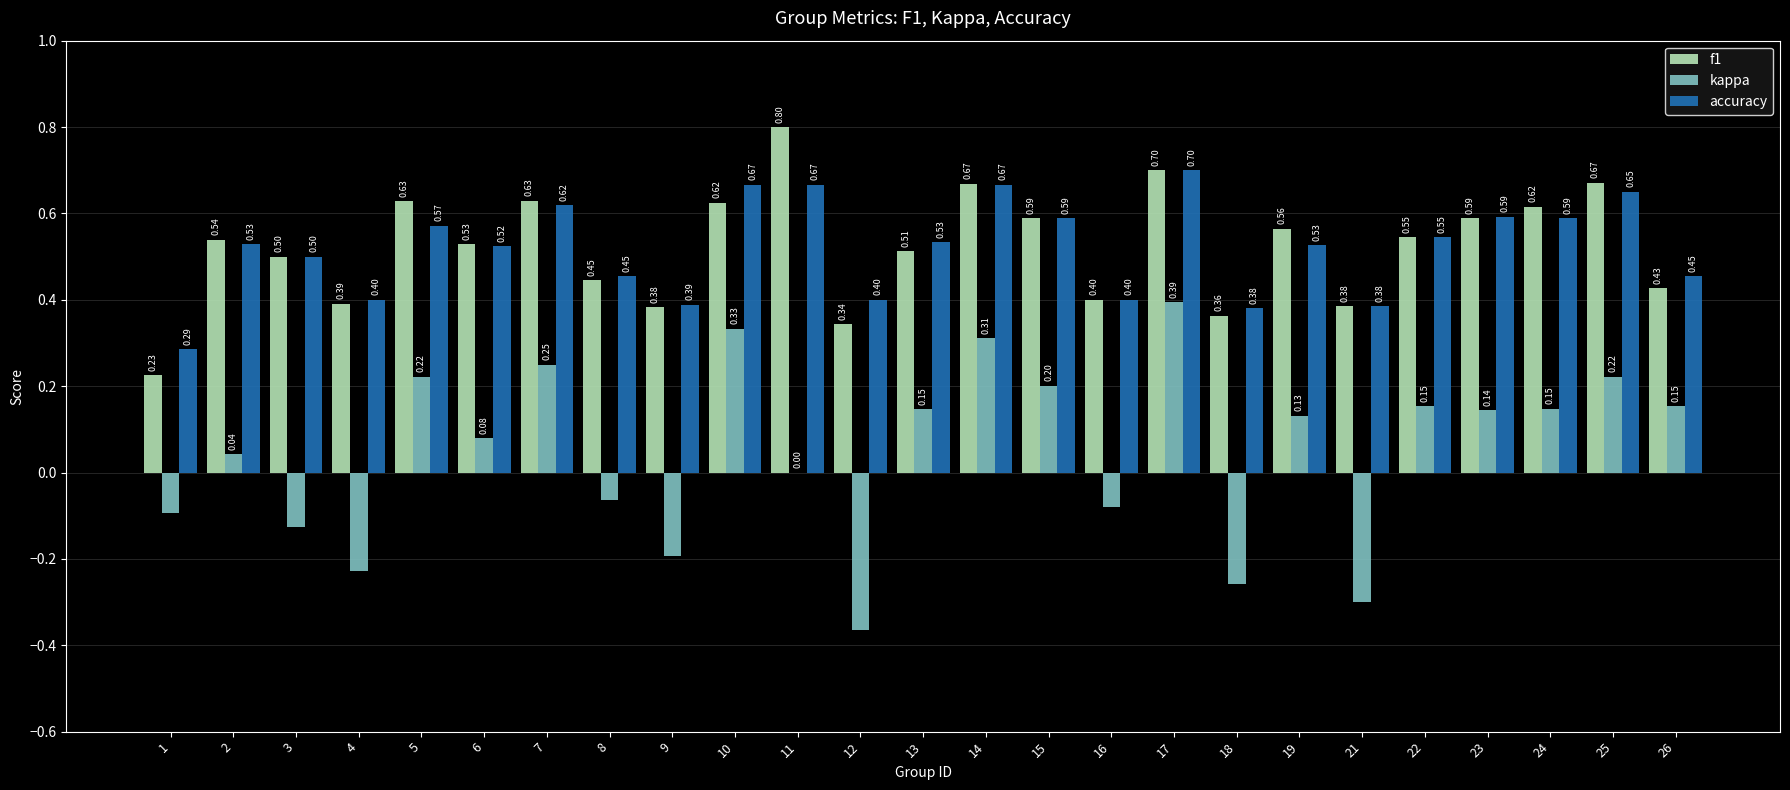

Which series has the largest total across all categories?

f1